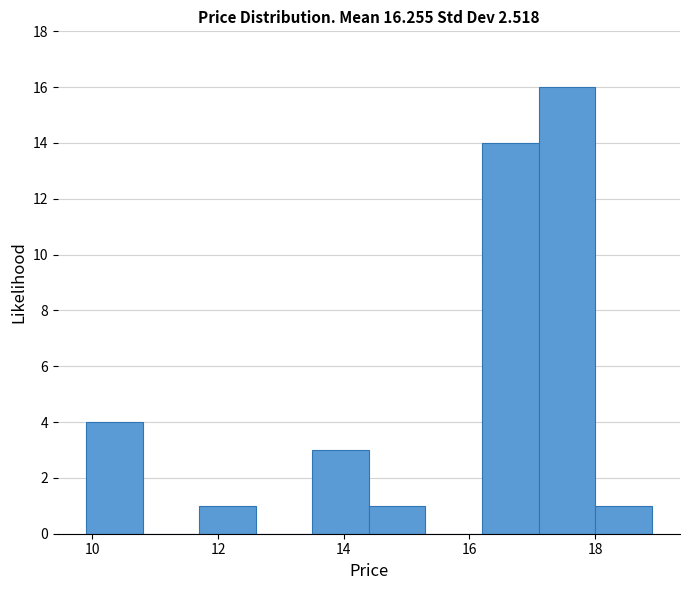

Which range on the x-axis has the tallest bar?

17.1 to 18.0